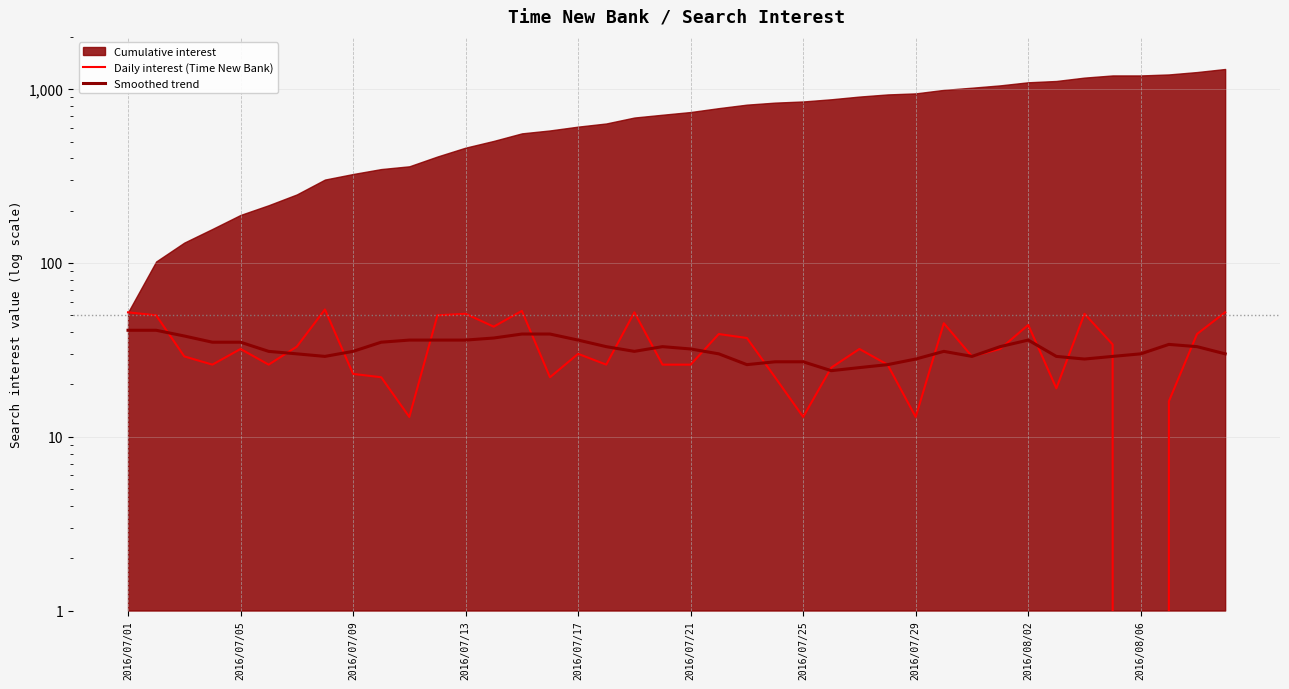

Which series ends up on top after the final intersection of Daily interest (Time New Bank) and Smoothed trend?

Daily interest (Time New Bank)